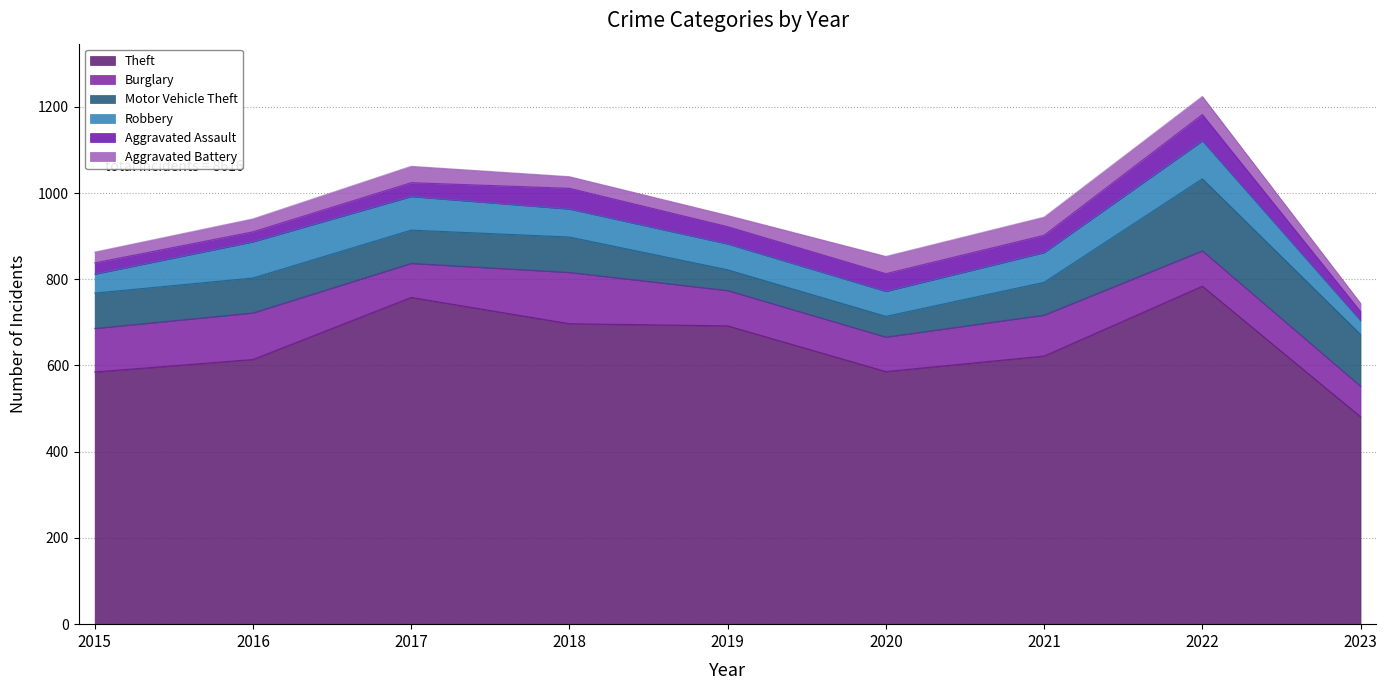

List the series in order of their peak value, lowest first.

Aggravated Battery, Aggravated Assault, Robbery, Burglary, Motor Vehicle Theft, Theft